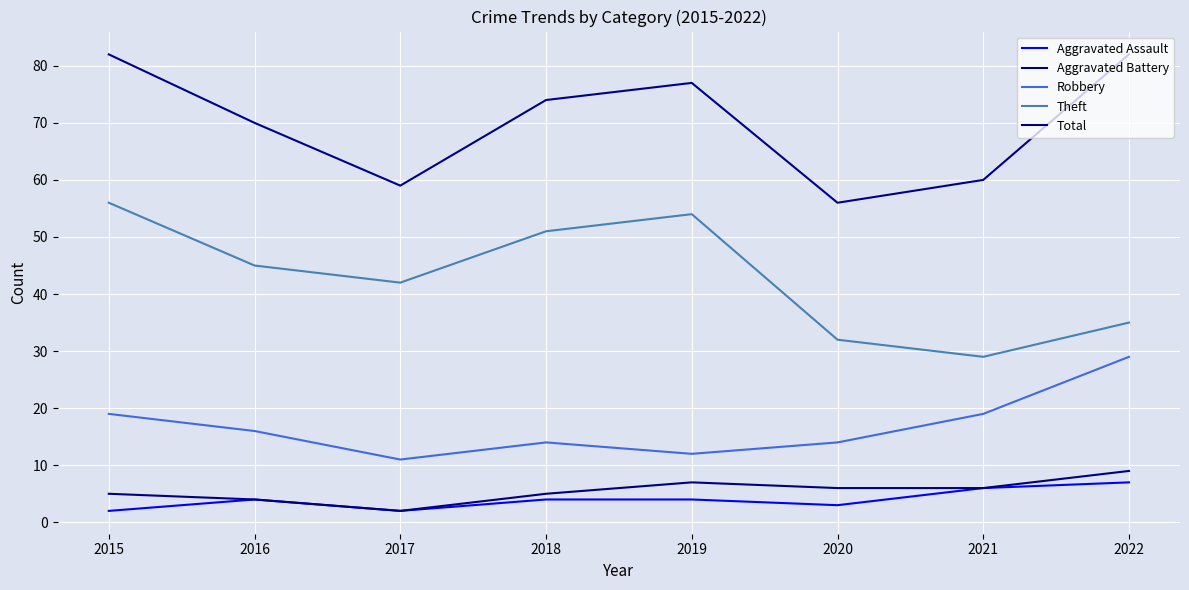

Reading left to right, extract all data points from this chart.

Aggravated Assault: 2	4	2	4	4	3	6	7
Aggravated Battery: 5	4	2	5	7	6	6	9
Robbery: 19	16	11	14	12	14	19	29
Theft: 56	45	42	51	54	32	29	35
Total: 82	70	59	74	77	56	60	82